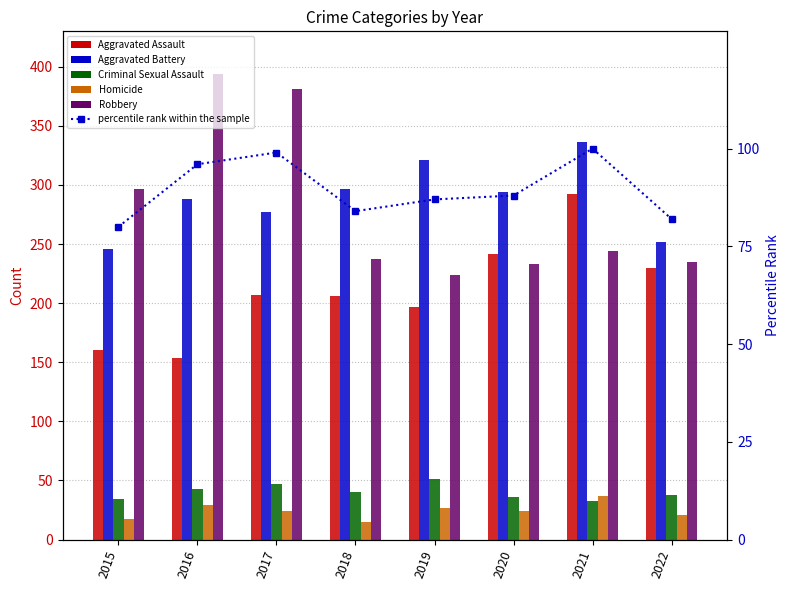

What is the smallest value displayed?

15